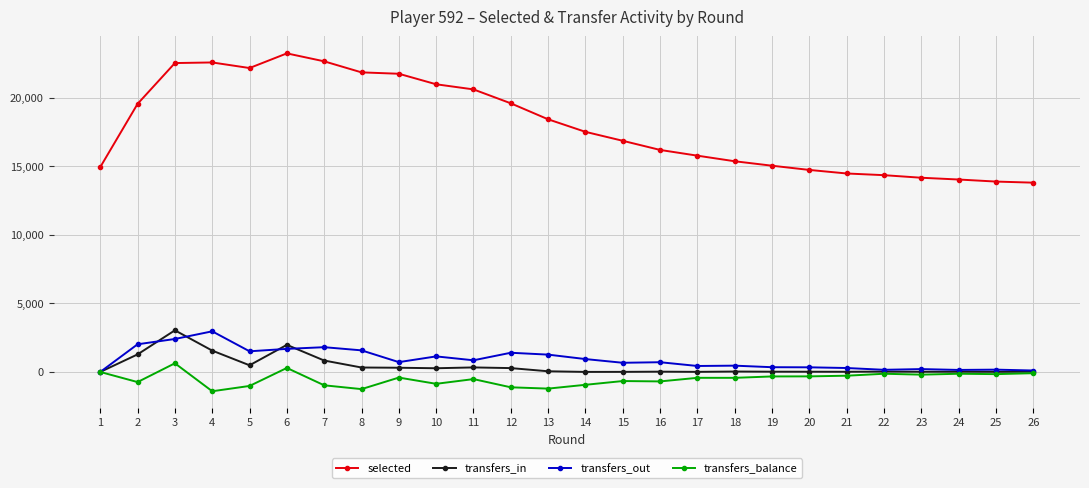

True or false: transfers_in and selected intersect in this chart.

False